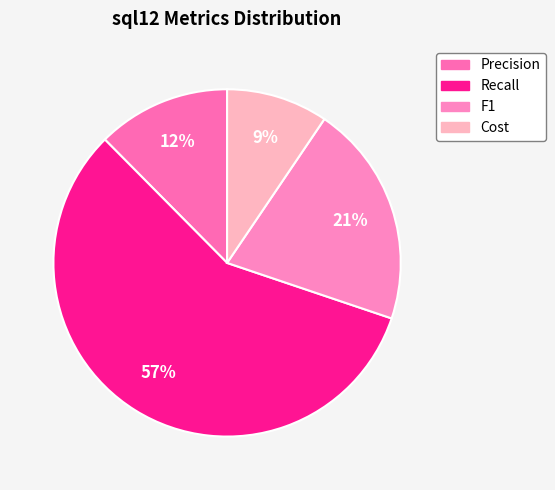

Which has a higher value, F1 or Cost?

F1